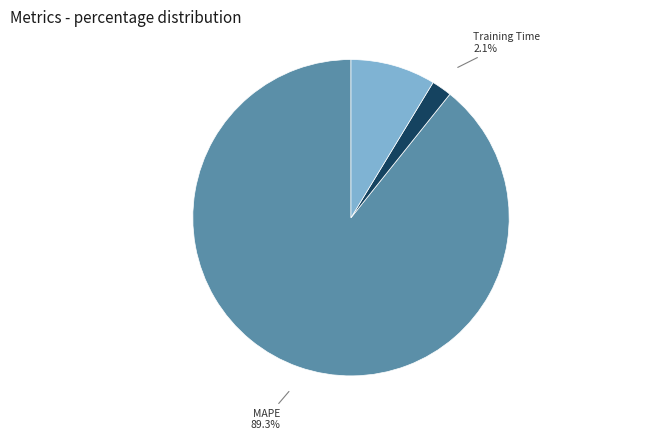

How much of the chart is everything except Inference Time?

91.3%